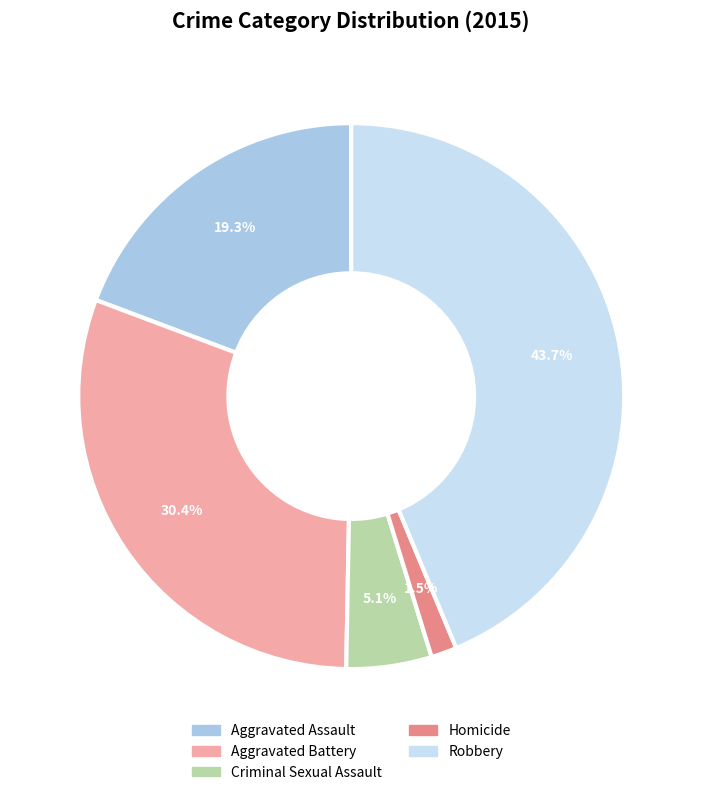

Which slice is the largest?

Robbery